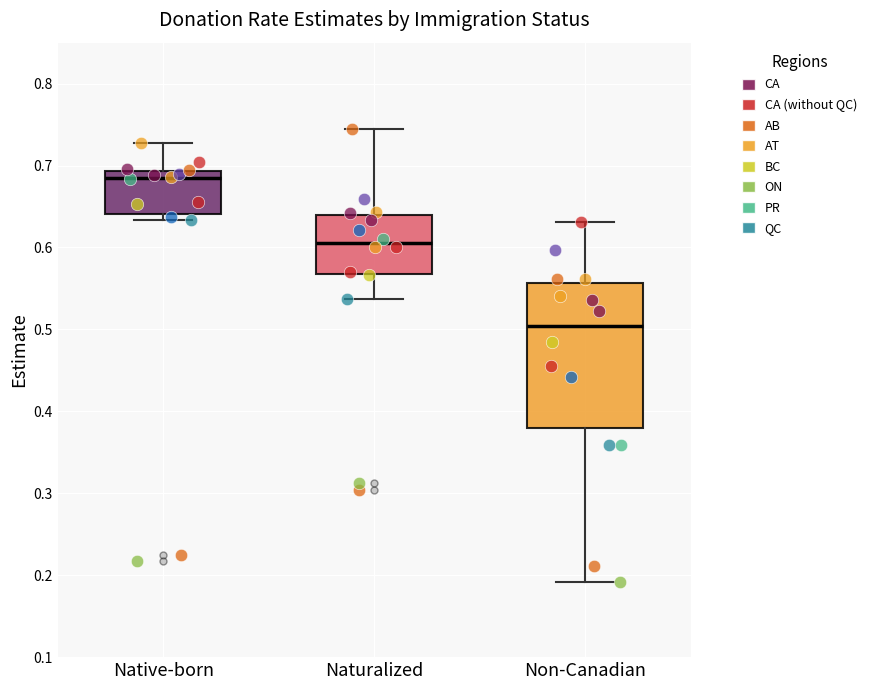

Which box's median line is the highest?

Native-born